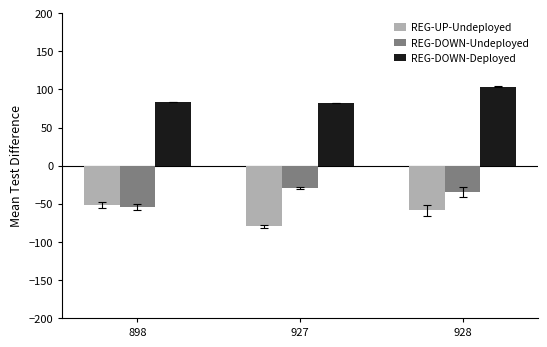

The value of REG-DOWN-Deployed at 927 is 82.6. True or false?

True